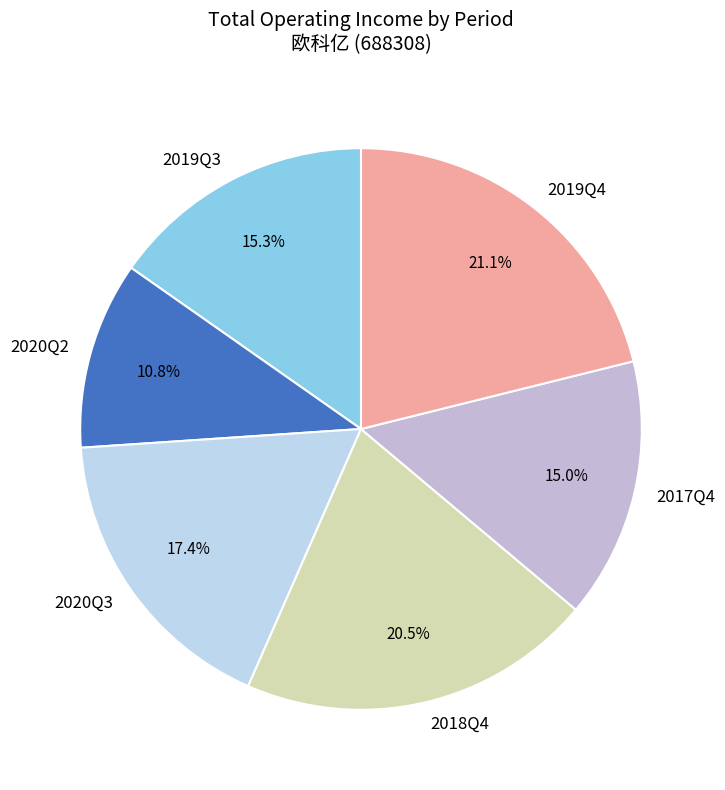

To the nearest percent, what is the difference between the largest and smallest slice percentages?

10%